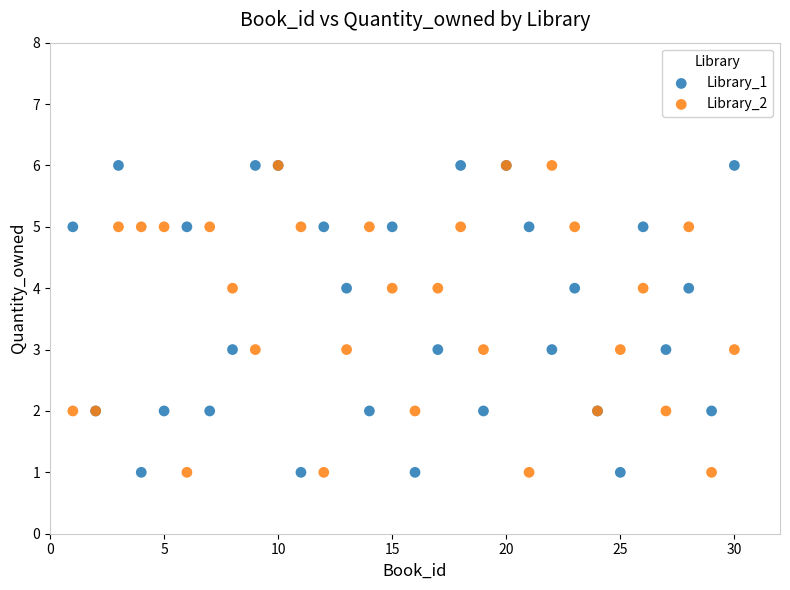

What are all the series names shown in the legend?

Library_1, Library_2